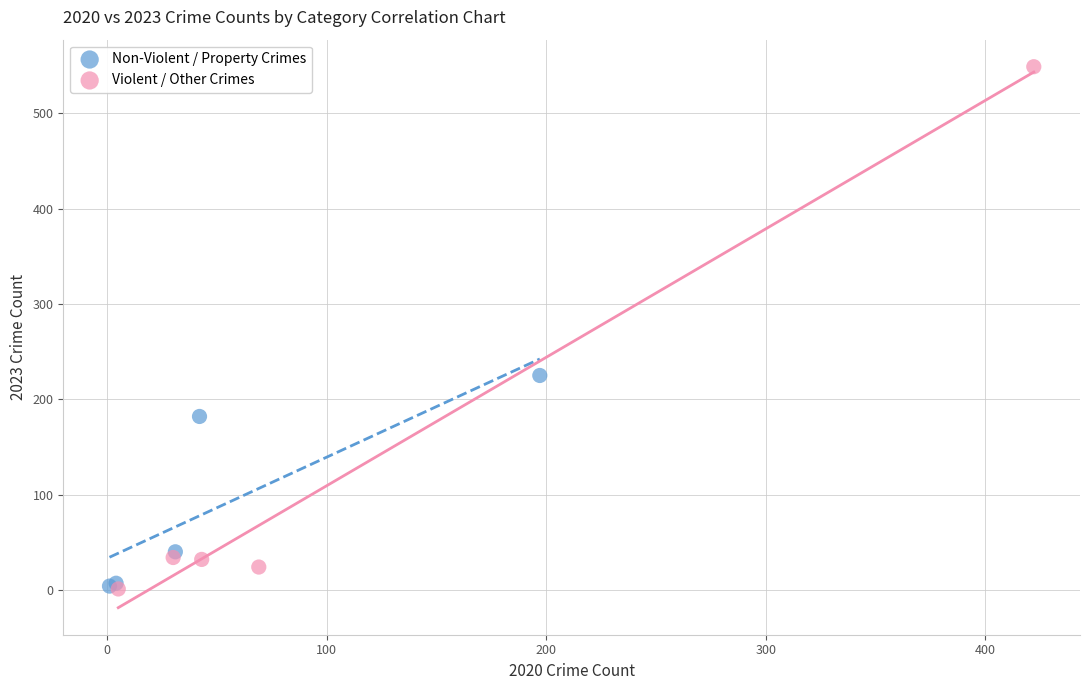

Which series contains the highest Y value?

Violent / Other Crimes